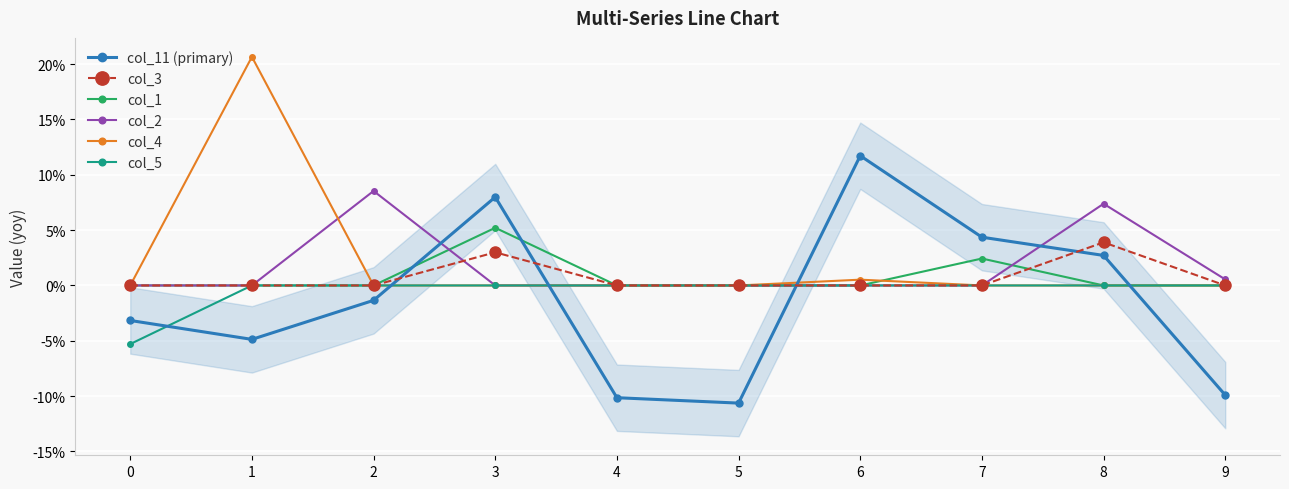

True or false: col_11 (primary) has a value of -0.1 at 5.

True